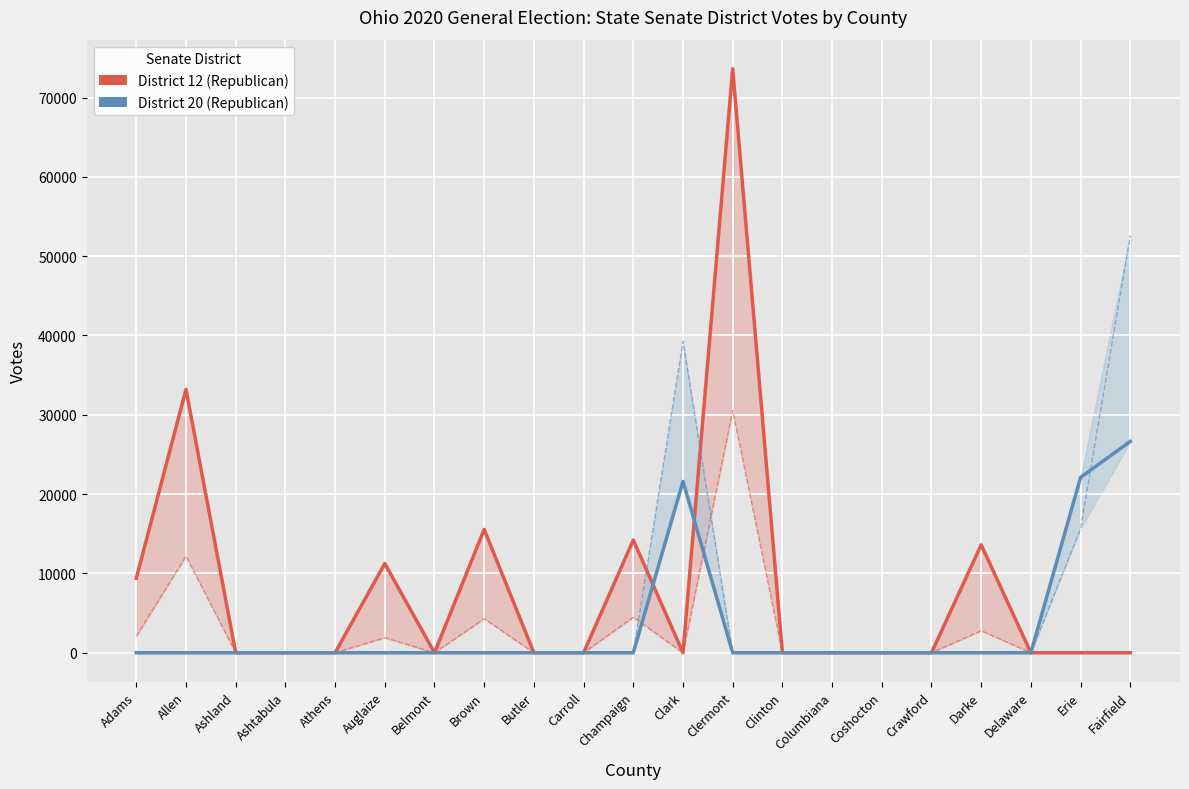

True or false: State Senator District 20 (R) has a value of 0 at Ashland.

True